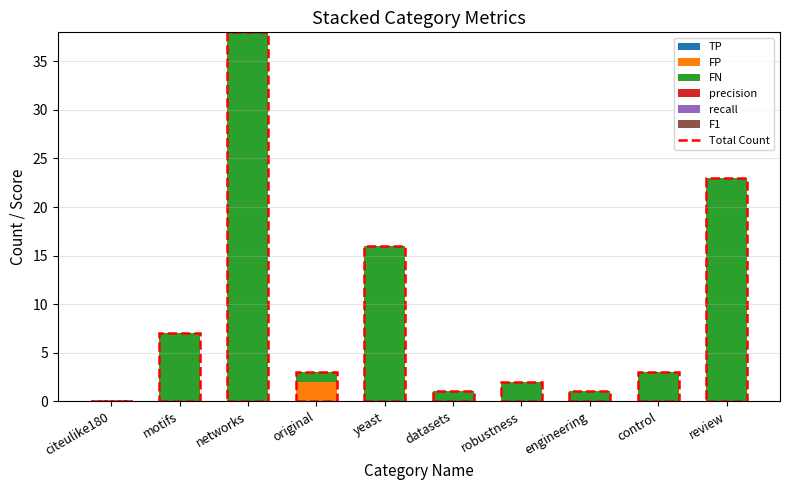

Which label corresponds to the largest value in the chart?

networks